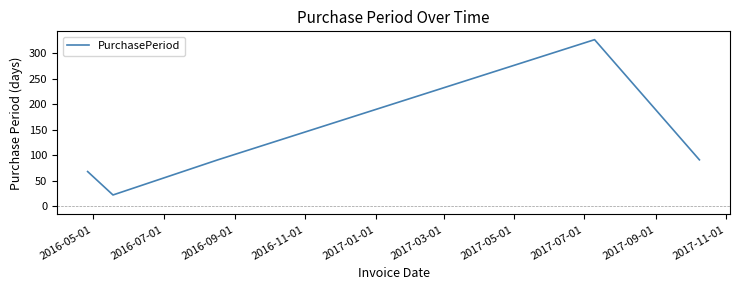

What is the difference between the second highest and second lowest values?

23